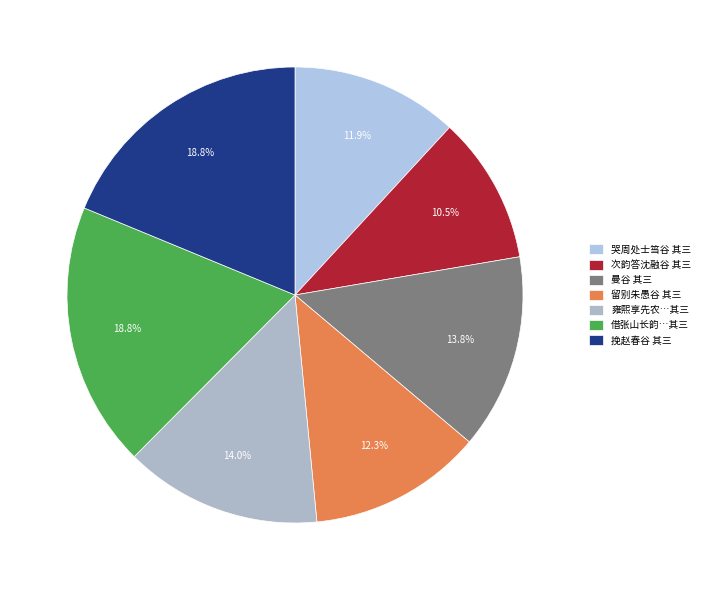

True or false: 哭周处士筜谷 其三 accounts for 12% of the total.

True